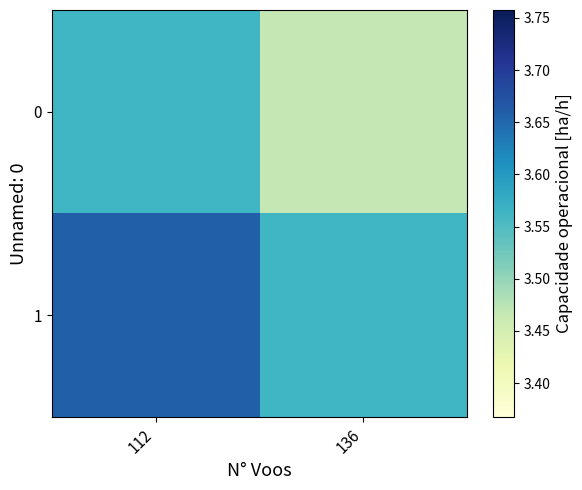

Which label corresponds to the smallest value in the chart?

136